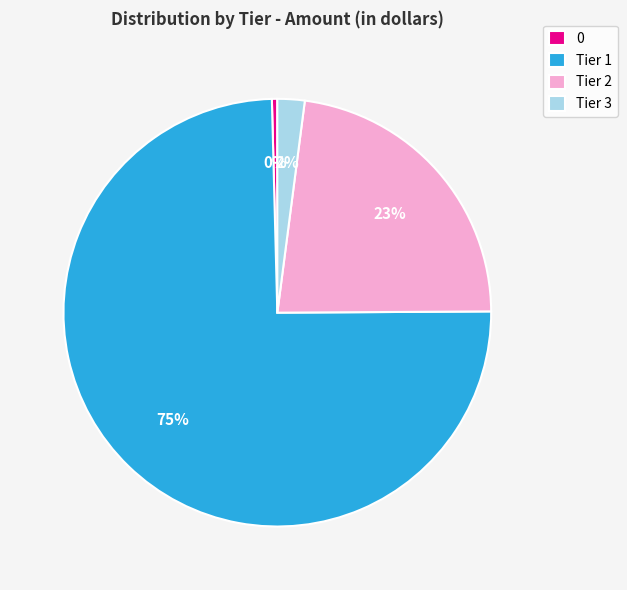

How many slices are in this pie chart?

4